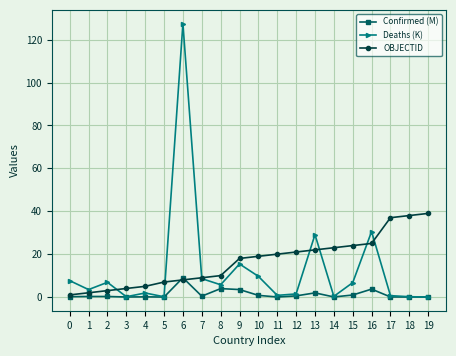

Rank the series by their maximum value, from highest to lowest.

Deaths (K), OBJECTID, Confirmed (M)